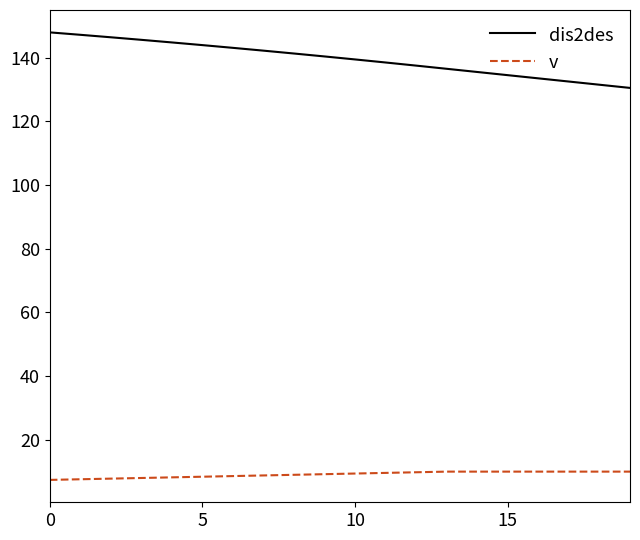

What are all the series names shown in the legend?

dis2des, v